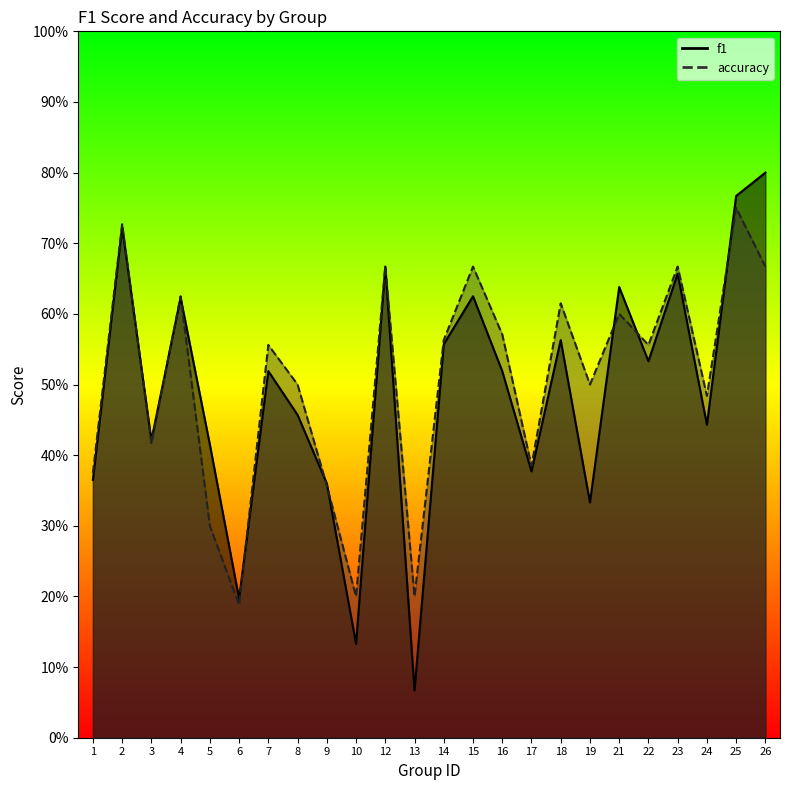

Is the value of f1 at 10 greater than the value of accuracy at 15?

No